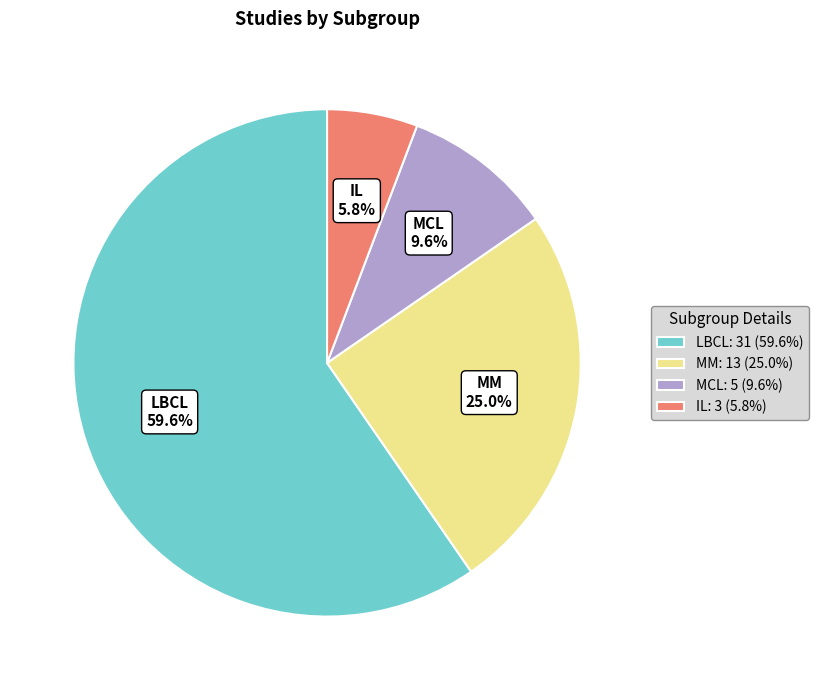

To the nearest percent, what portion does IL represent?

6%